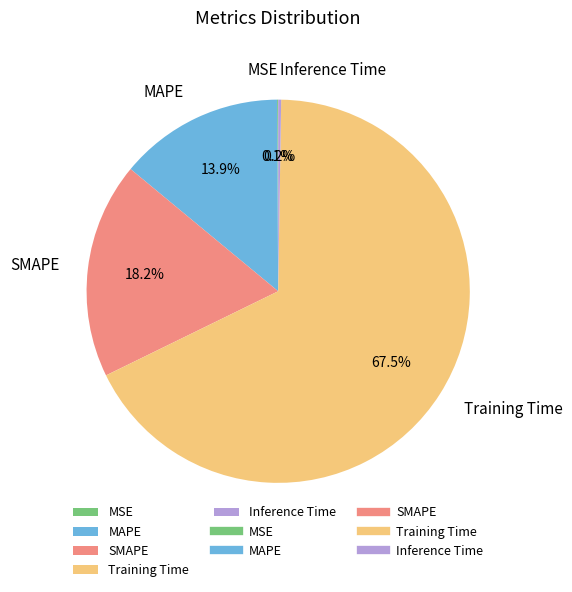

Which has a higher value, SMAPE or MAPE?

SMAPE